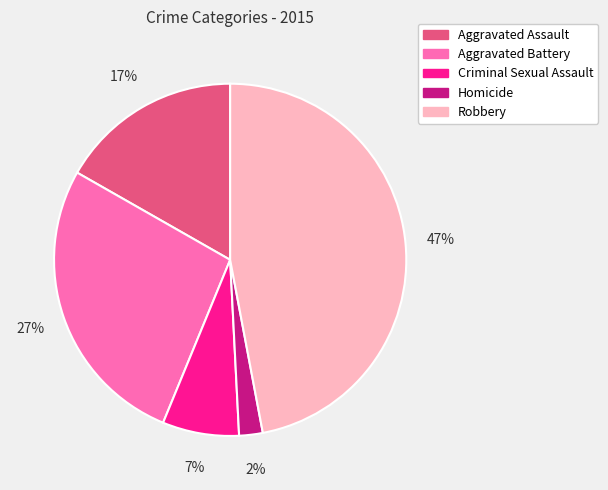

To the nearest percent, what portion does Aggravated Assault represent?

17%